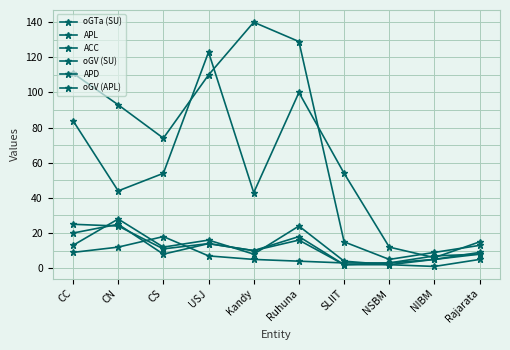

Reading right to left, extract all data points from this chart.

oGTa (SU): 5	1	2	4	24	8	16	12	28	13
APL: 13	9	5	15	129	140	110	74	93	111
ACC: 8	5	3	2	16	10	14	11	24	25
oGV (SU): 15	6	12	54	100	43	123	54	44	84
APD: 9	5	2	2	18	10	14	8	25	20
oGV (APL): 8	7	3	3	4	5	7	18	12	9